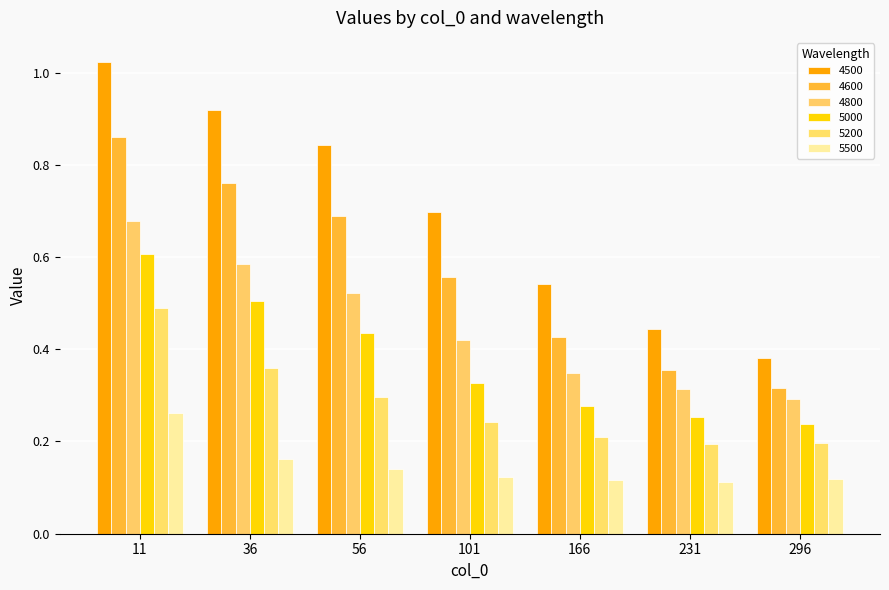

Which category has the lowest value in the 4600 series?

296